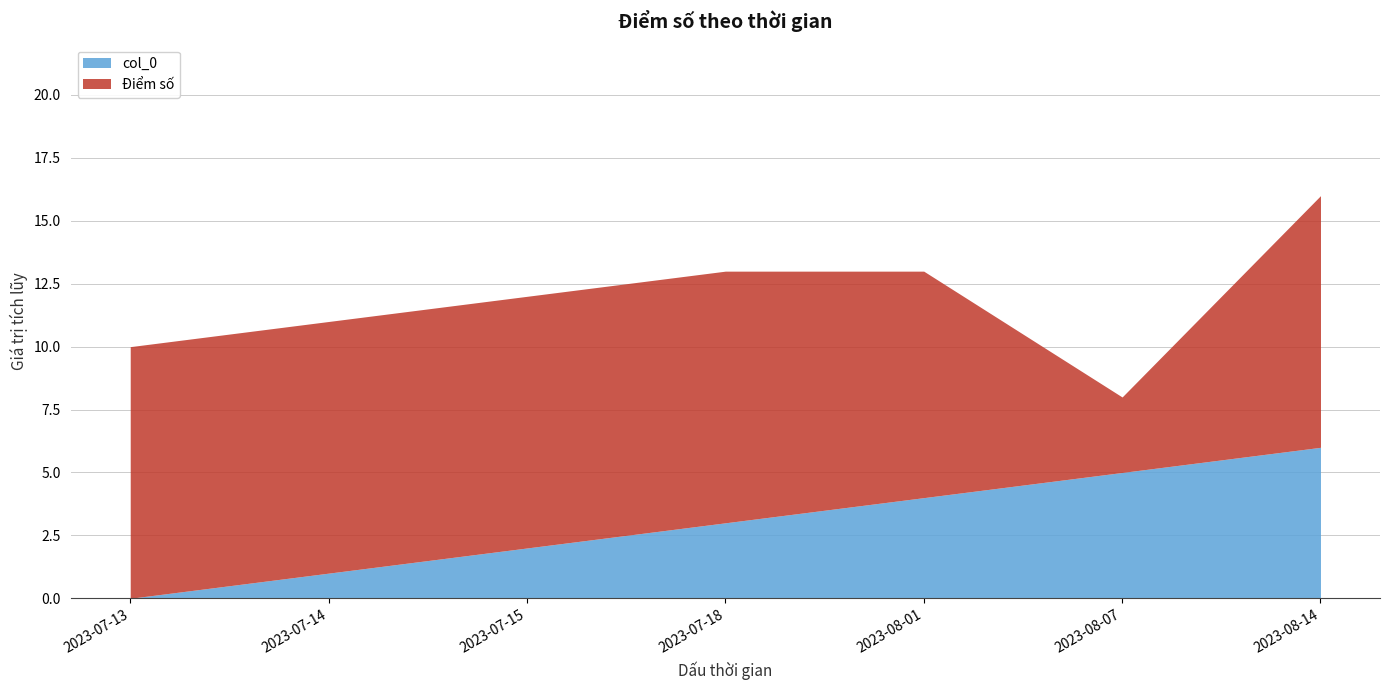

What is the label of the 6th point from the left?

2023-08-07